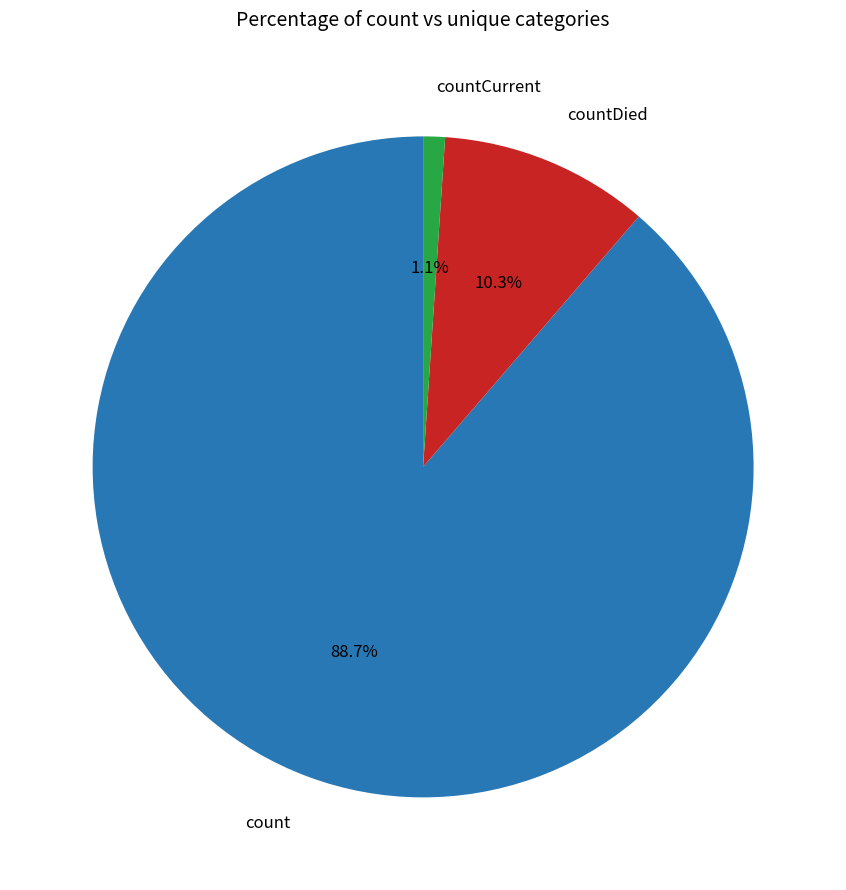

How many segments does this pie chart have?

3